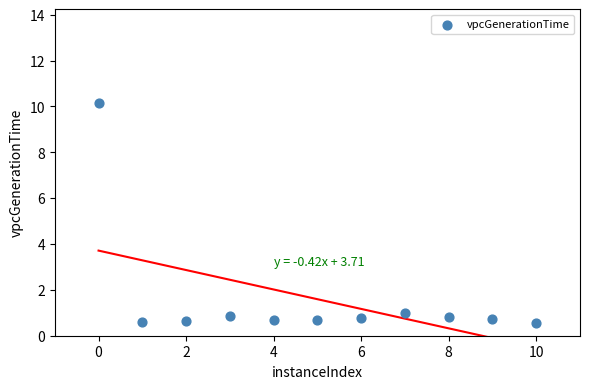

What is the range of X values (max minus min)?

10.0